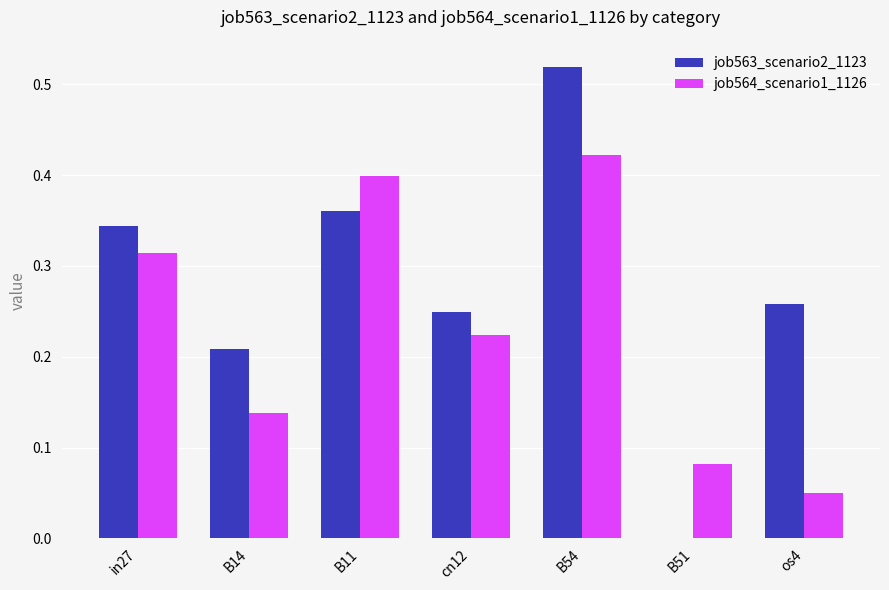

The value of job563_scenario2_1123 at B14 is 0.4. True or false?

False